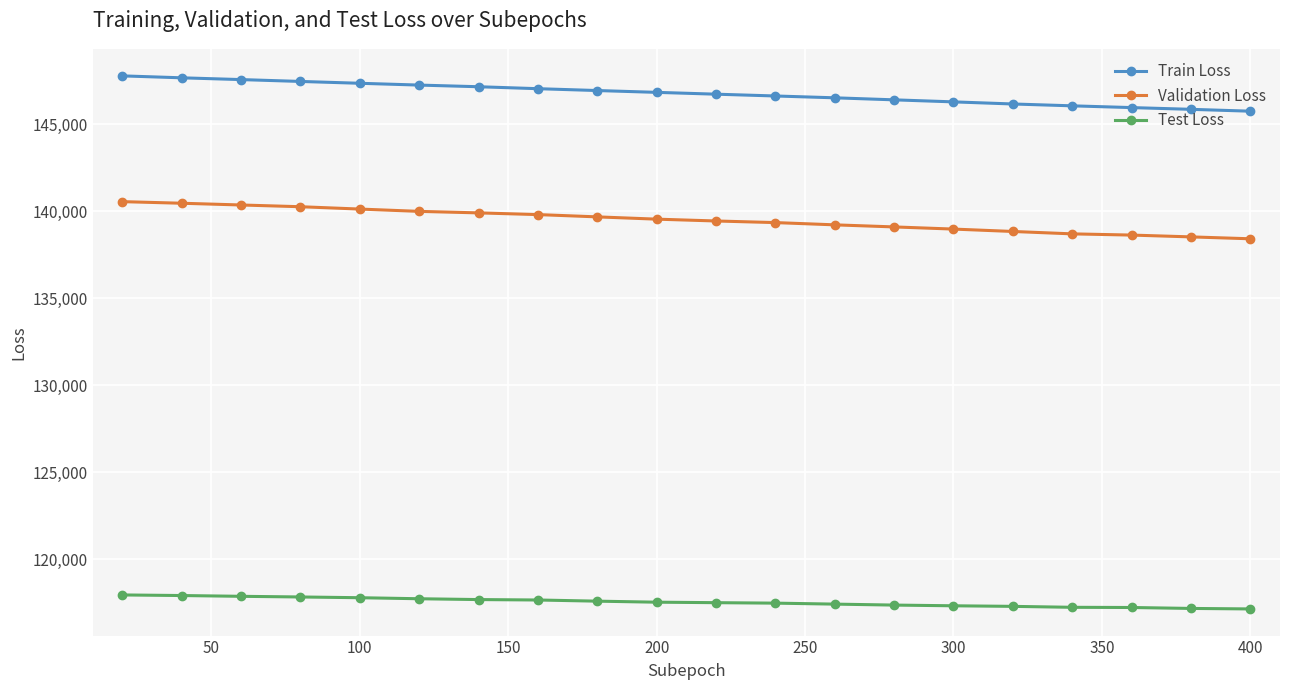

What is the value of the Validation Loss point at the 20th from the left?

138416.5